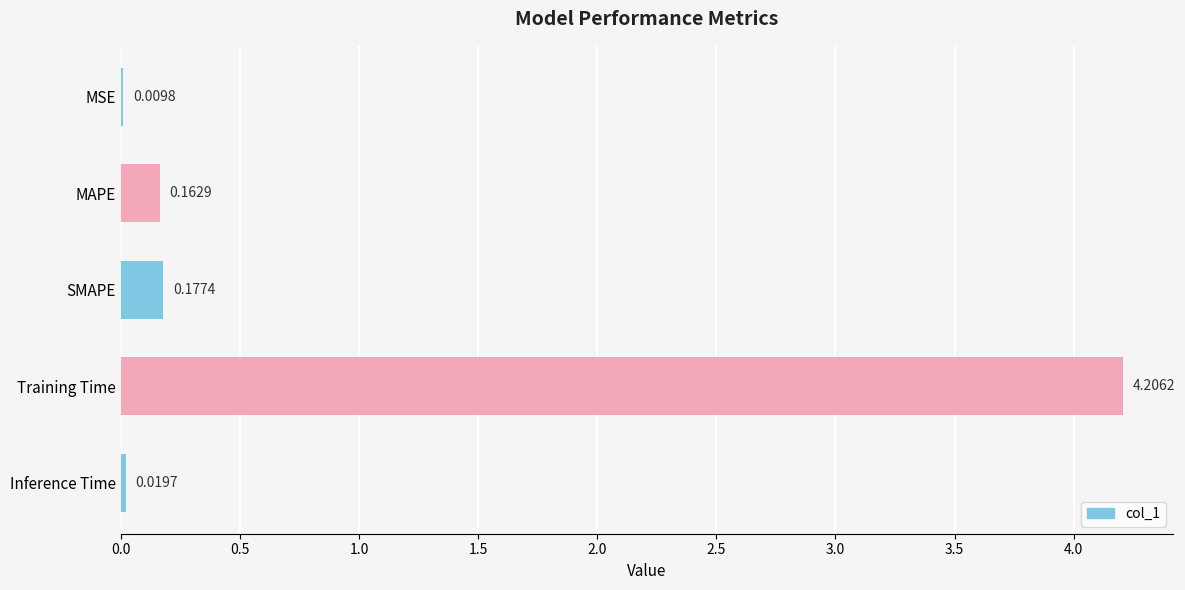

Are the bars horizontal?

Yes